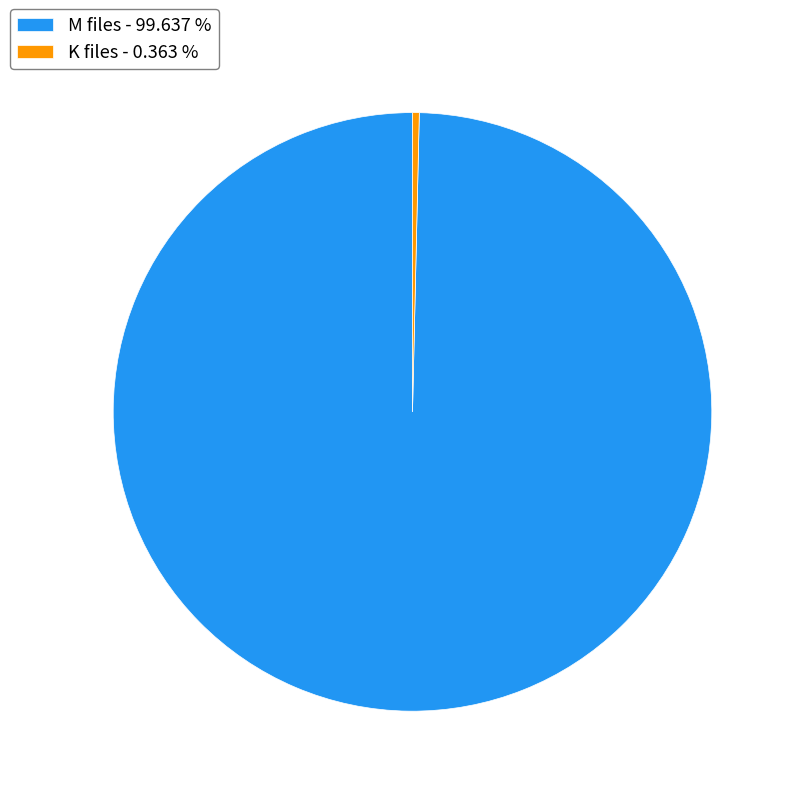

Do K files - 0.363 % and M files - 99.637 % together represent more than half of the pie?

Yes